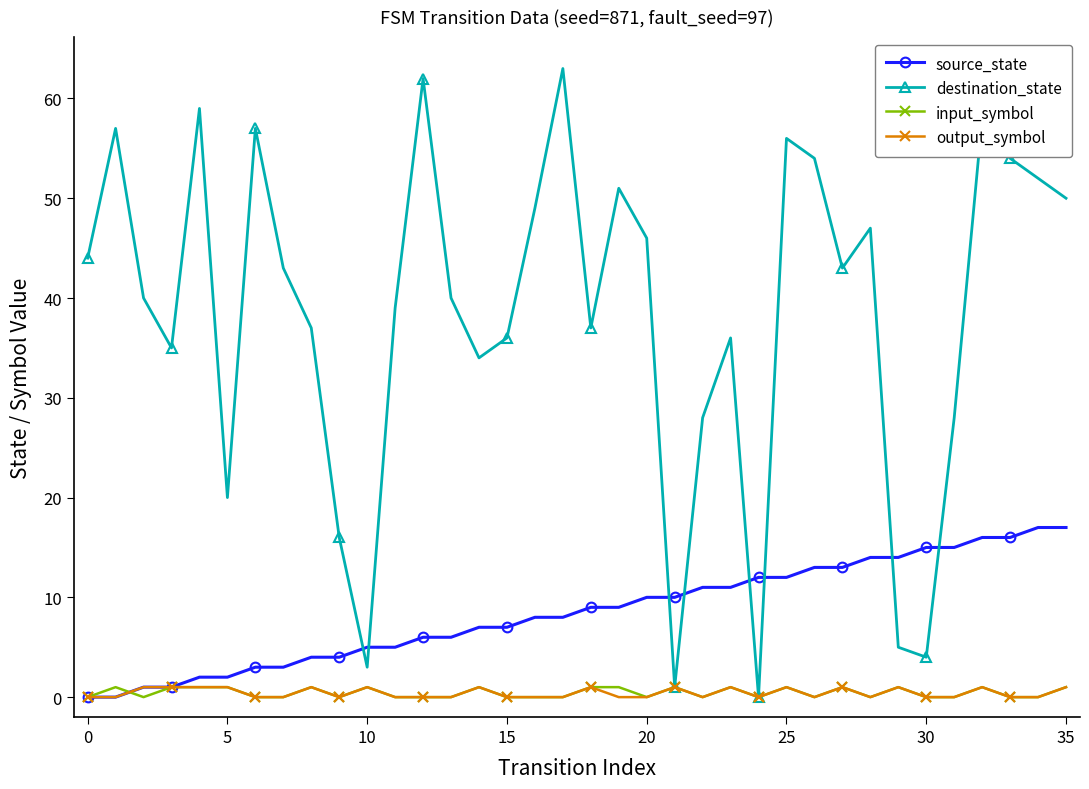

True or false: output_symbol has more than 2 interior local peaks.

True